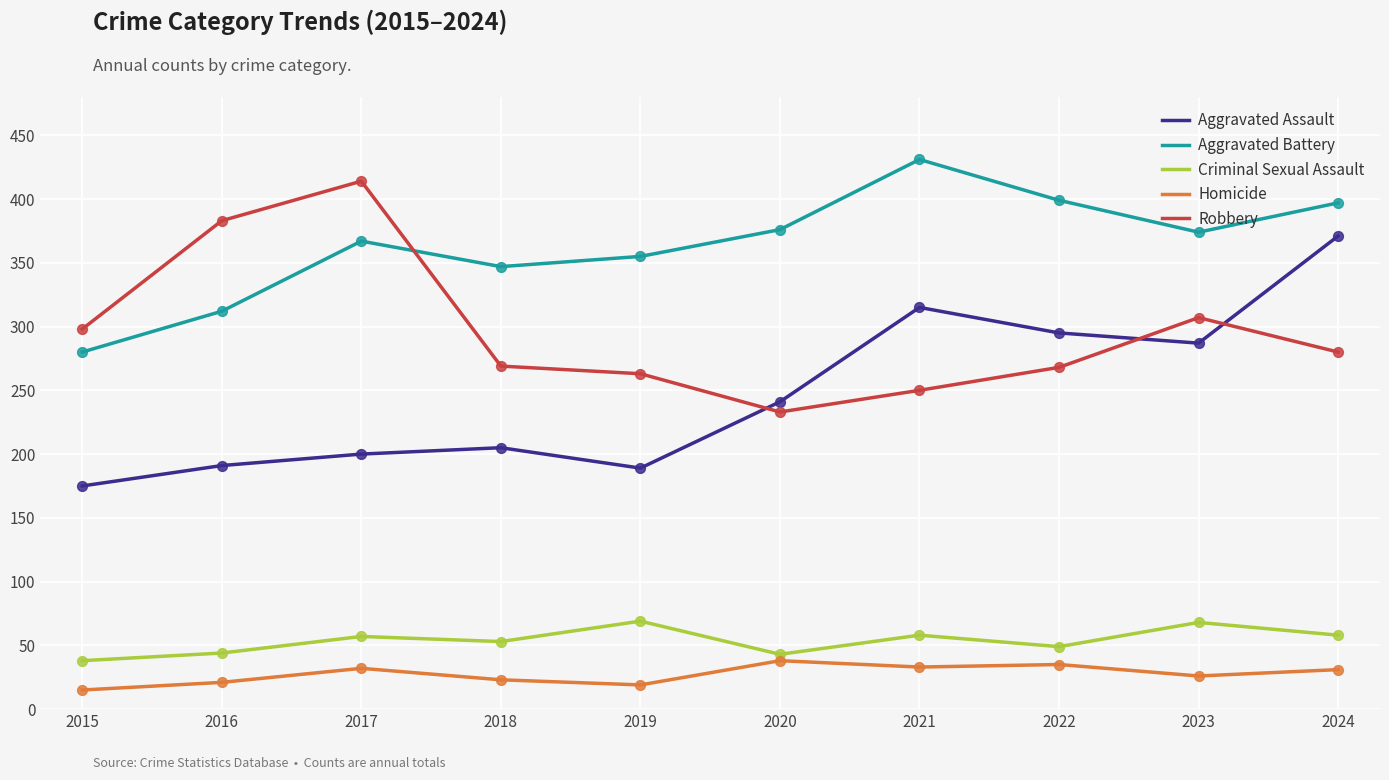

At which category is the sum across all series the highest?

2024